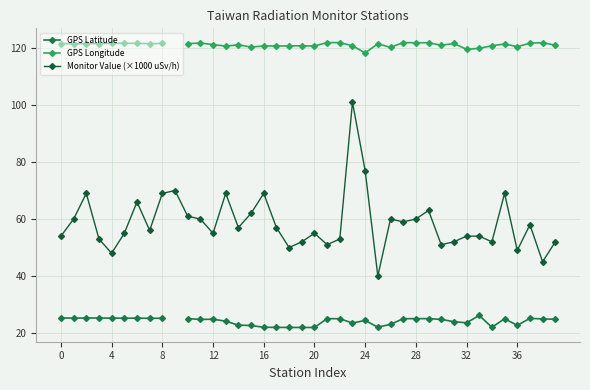

At which category is the sum across all series the highest?

23